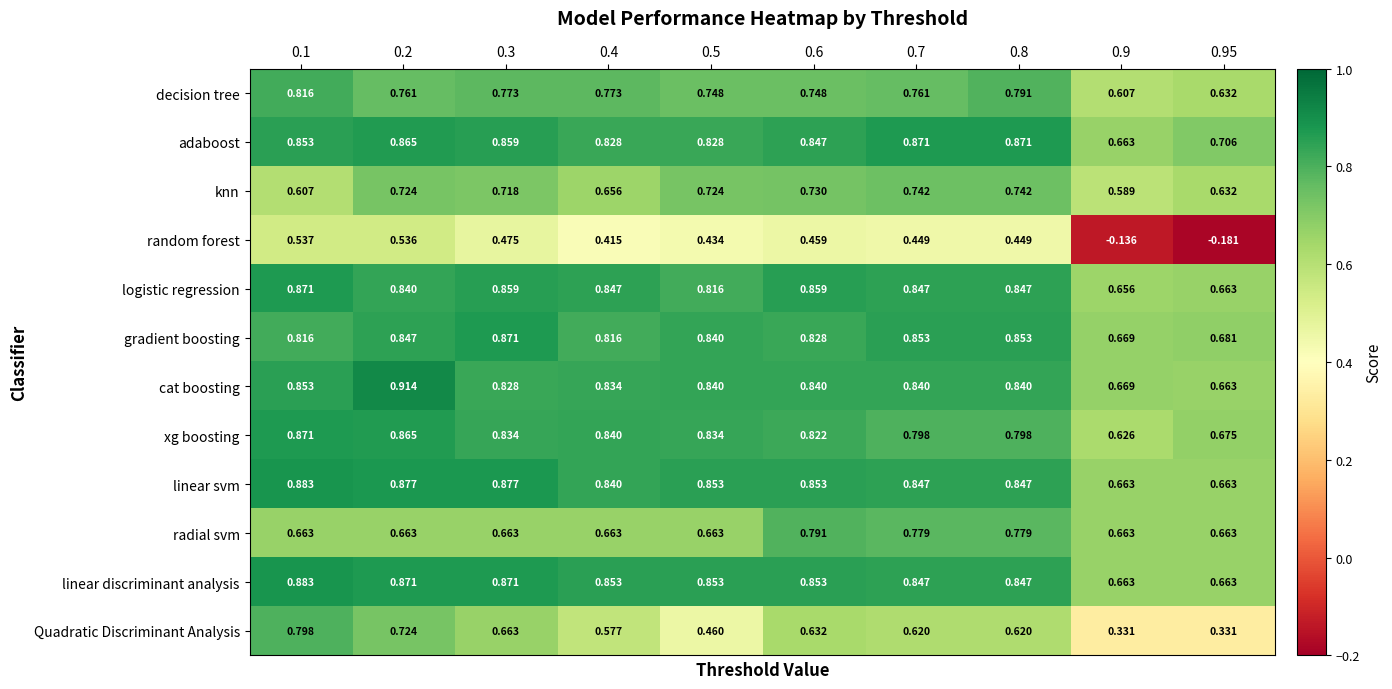

Is the value of Quadratic Discriminant Analysis at 0.8 greater than the value of gradient boosting at 0.2?

No